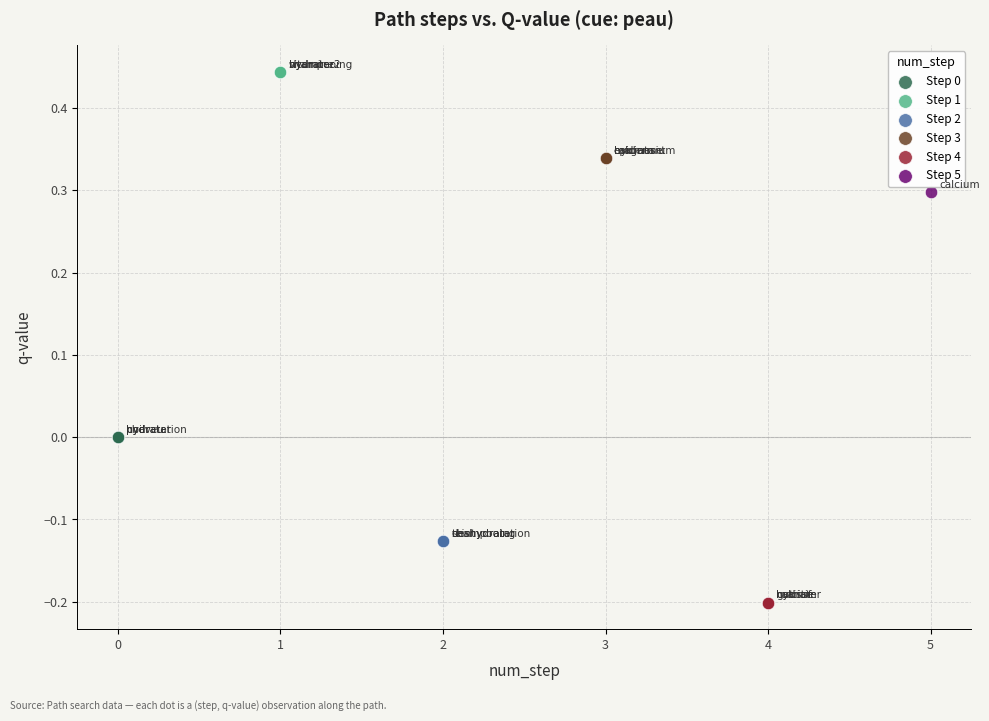

What are all the series names shown in the legend?

Step 0, Step 1, Step 2, Step 3, Step 4, Step 5